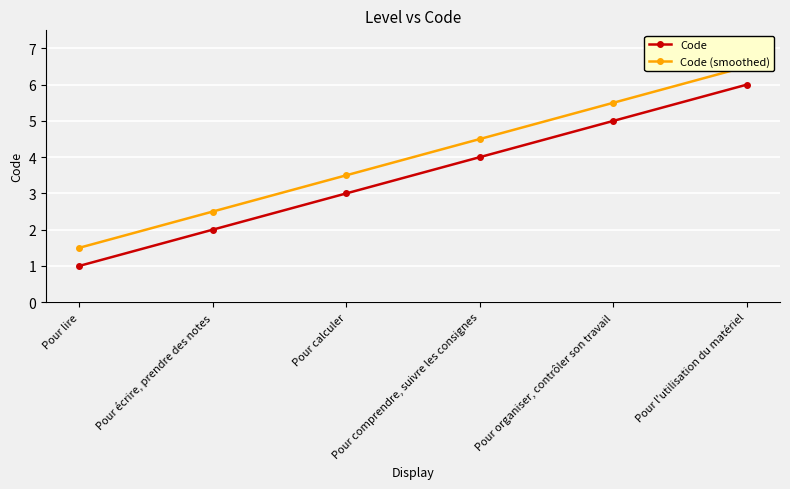

What is the difference between the second highest and minimum values in the Code series?

4